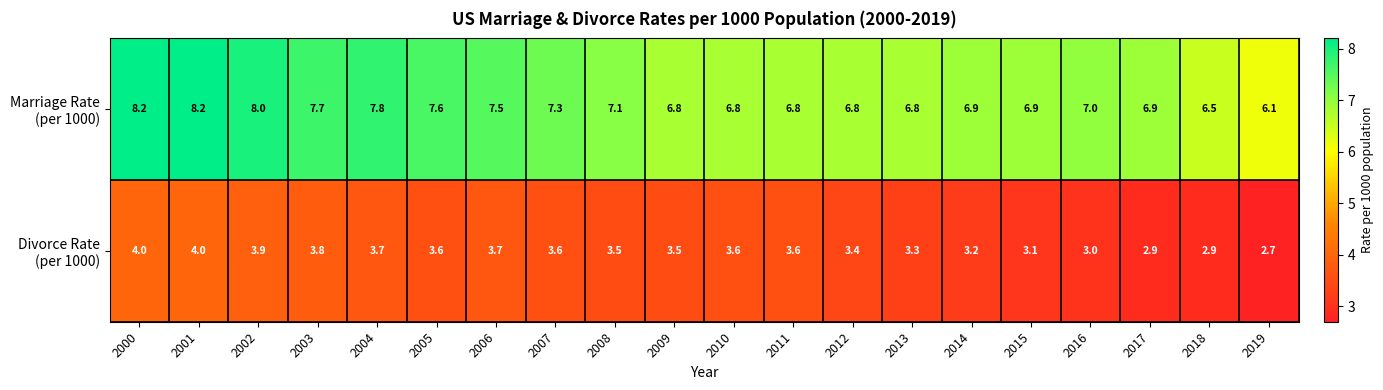

What is the greatest value displayed?

8.2